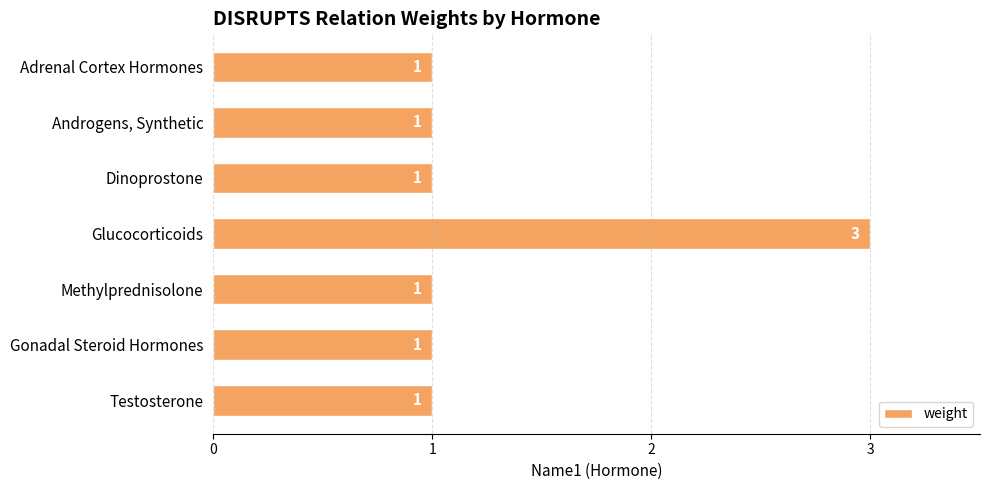

Count the number of values greater than 1.

1